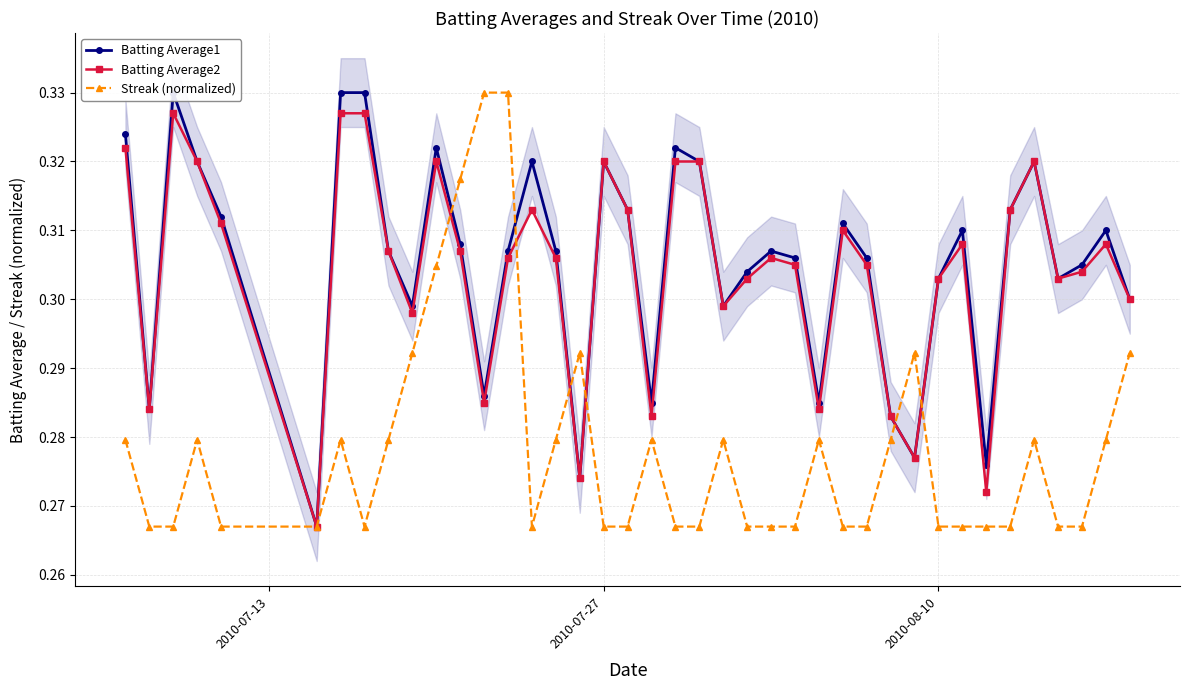

True or false: Batting Average2 has more than 2 interior local peaks.

True